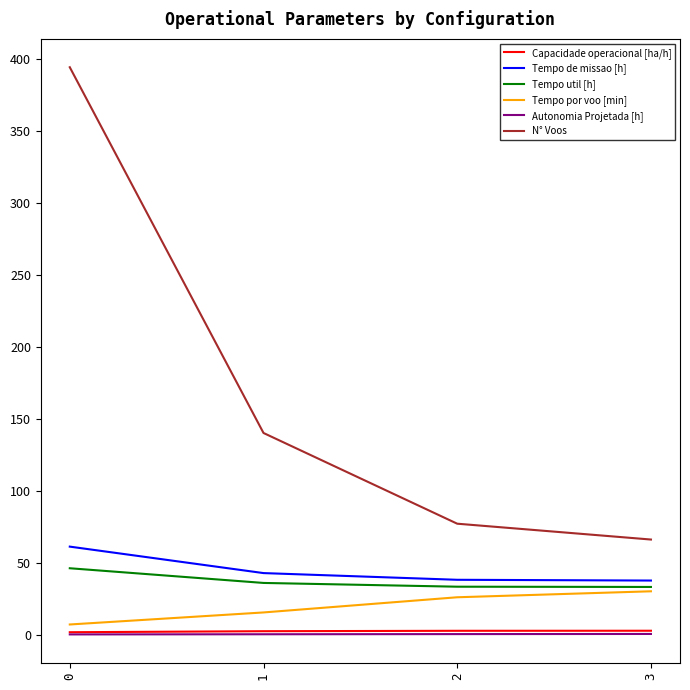

True or false: Tempo util [h] and N° Voos intersect in this chart.

False